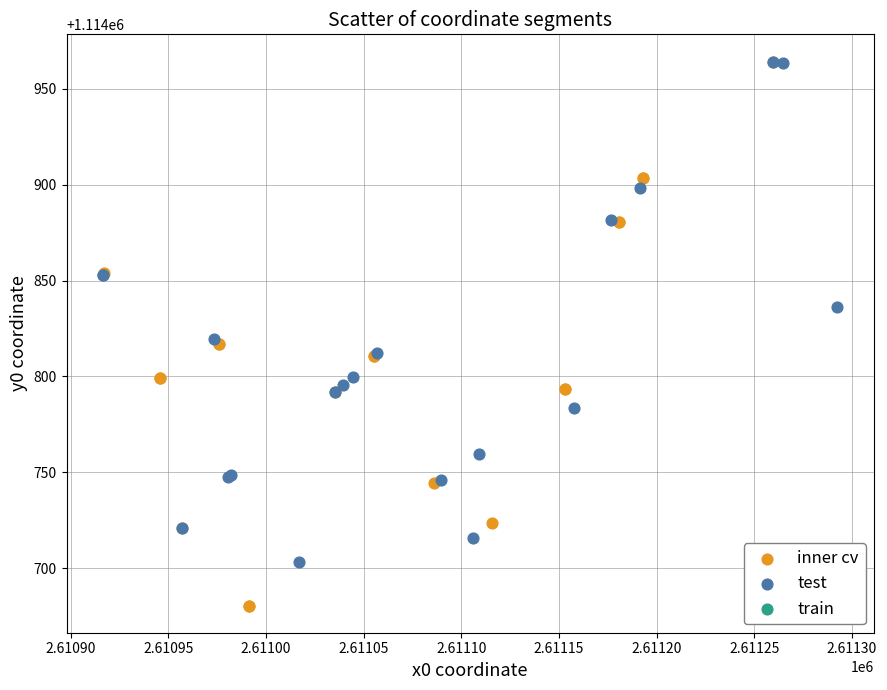

Which series contains the lowest Y value?

inner cv